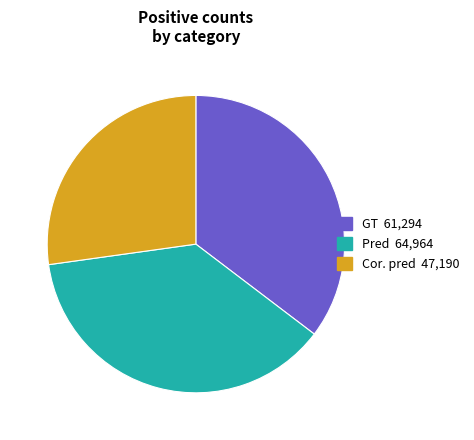

Does any single category account for the majority?

No